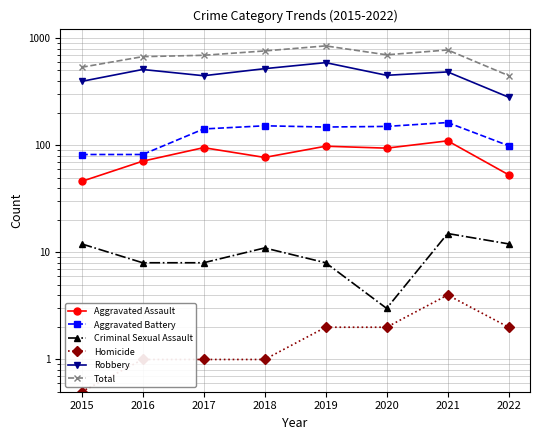

Is the value of Total at 2020 greater than the value of Aggravated Battery at 2019?

Yes